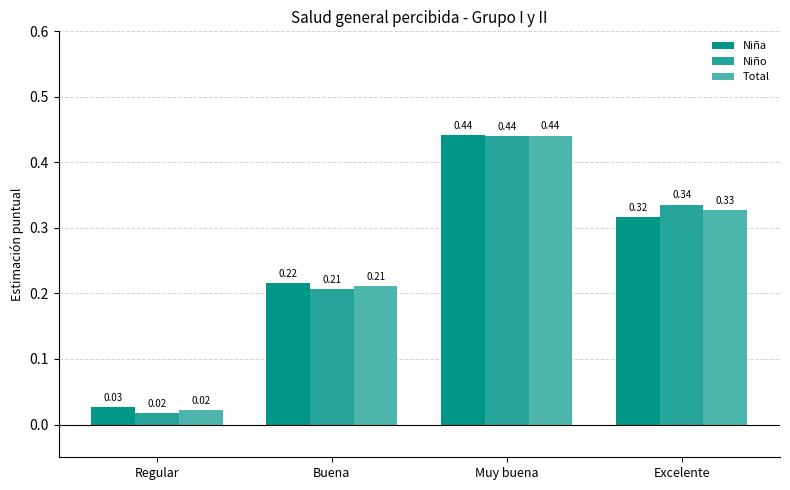

What is the total value across all series at Muy buena?

1.3